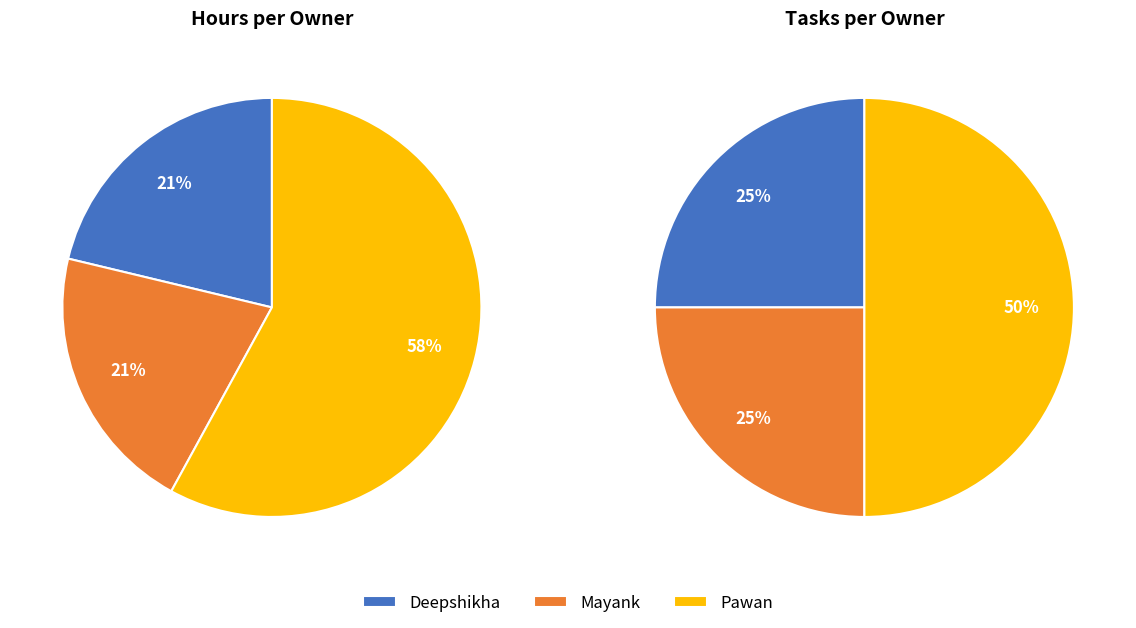

To the nearest percent, what portion does Mayank represent?

25%